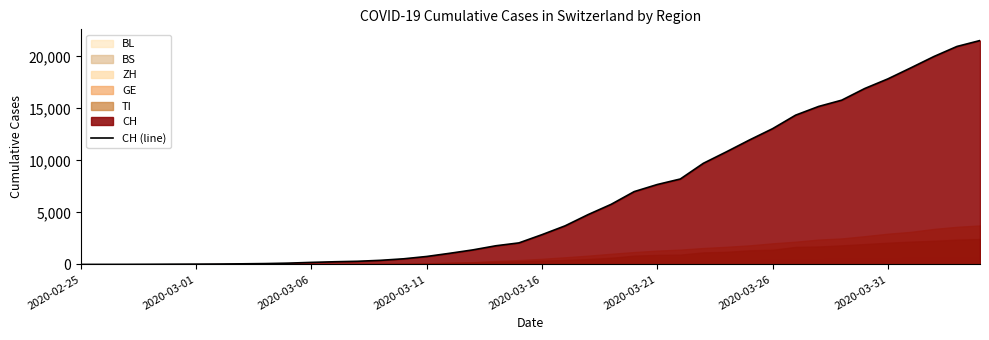

The value of CH (line) at 2020-03-31 is 17842. True or false?

True